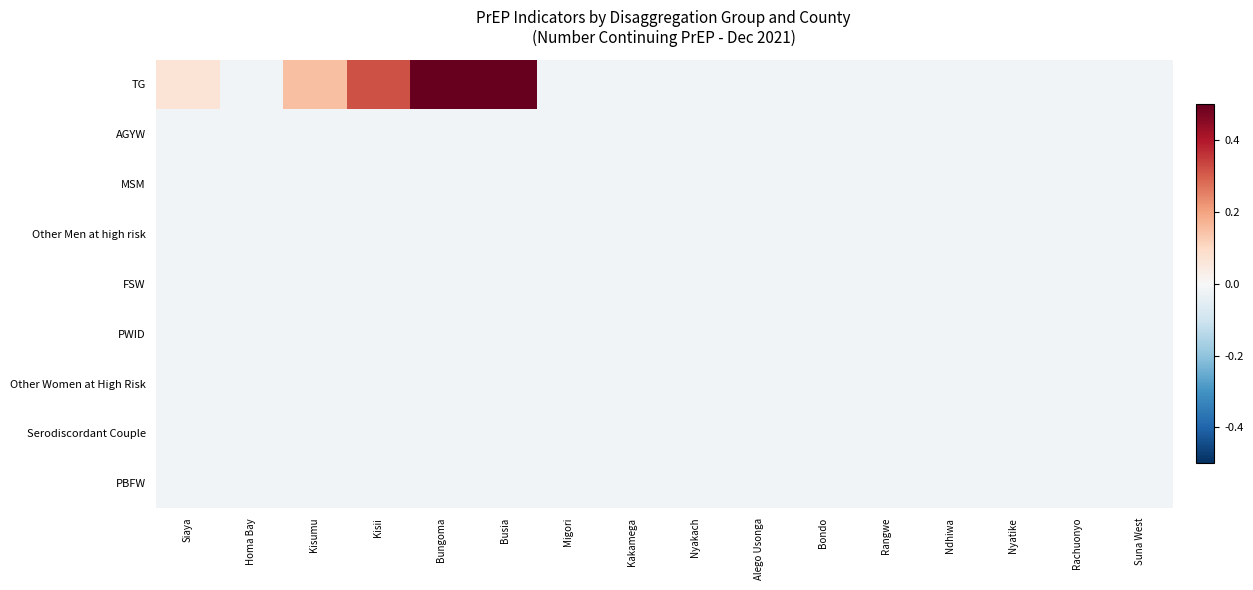

Between Ndhiwa and Nyatike, which series saw the biggest shift?

TG